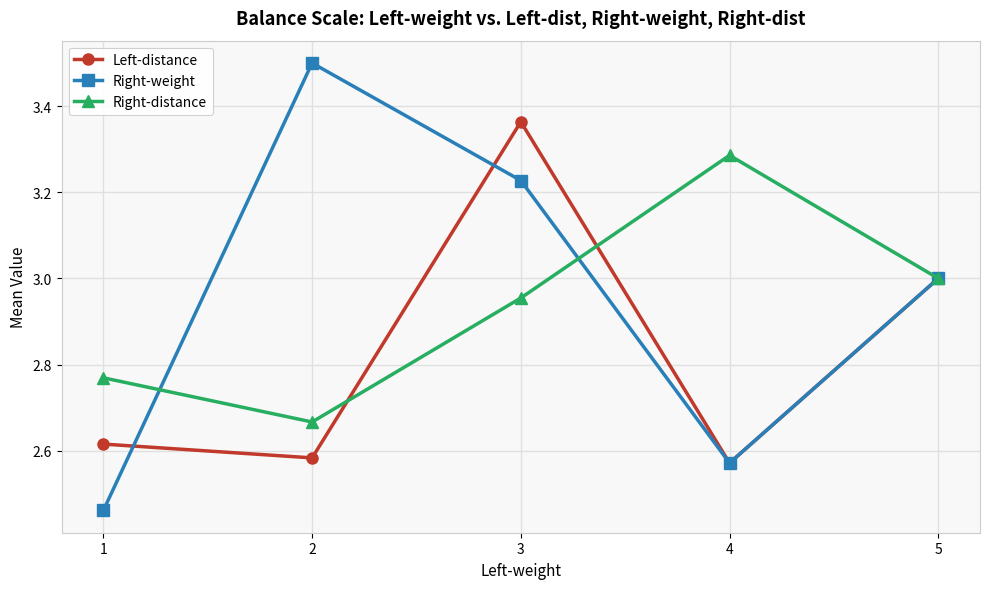

At which category does the chart reach its peak across all series?

2